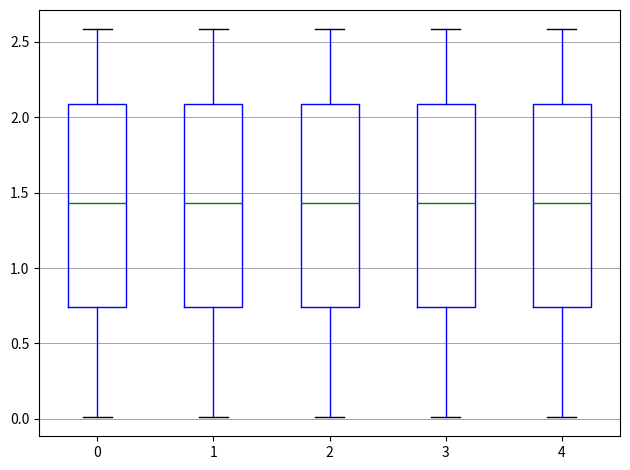

Where does the upper whisker of the box at x = 1 end on the y-axis? The values are not printed on the chart, so give them approximately, as read against the axis.

2.60